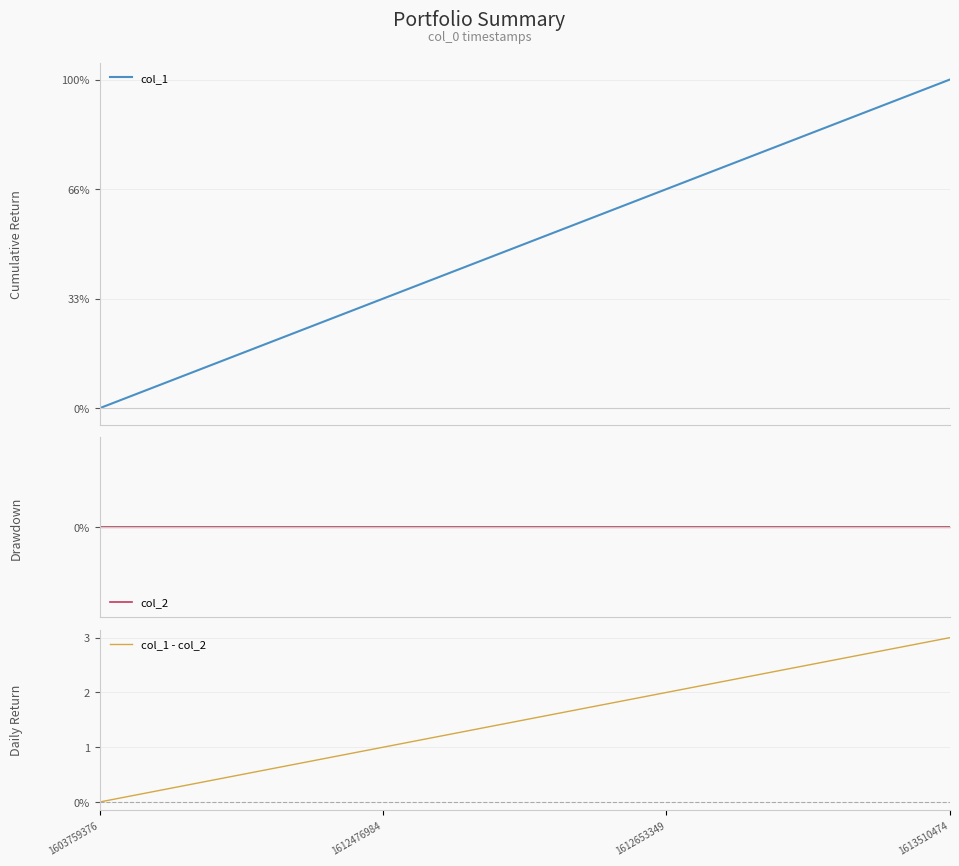

Which category has the lowest value in the col_2 series?

1603759376